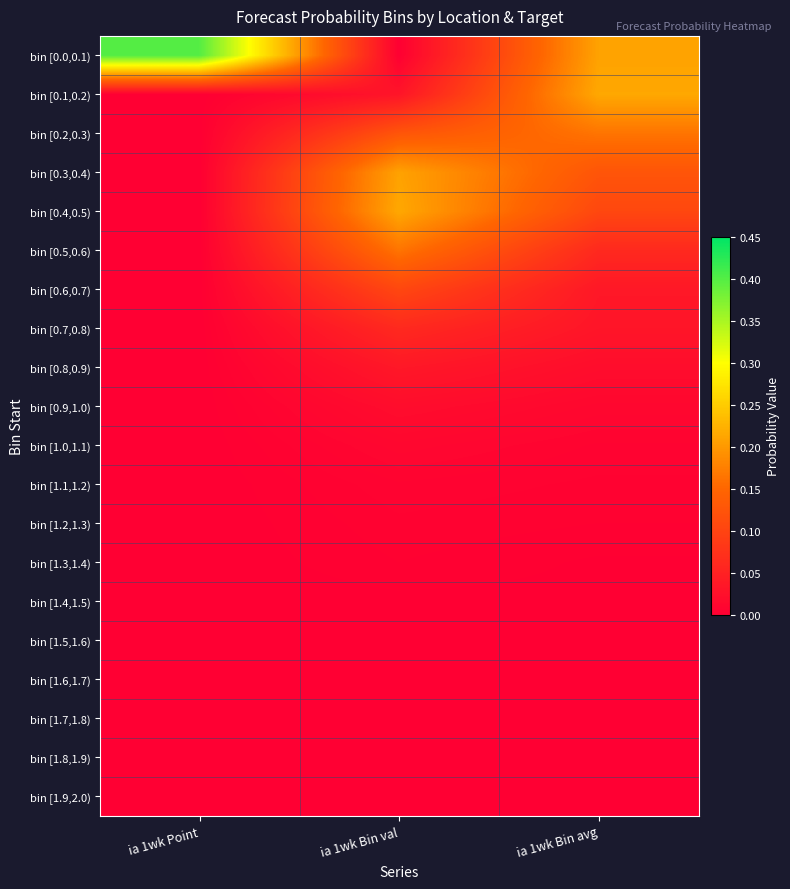

Reading left to right, list all the values displayed in this chart.

bin [0.0,0.1): ia 1wk Point=0.4	ia 1wk Bin val=0.0	ia 1wk Bin avg=0.2
bin [0.1,0.2): ia 1wk Point=0.0	ia 1wk Bin val=0.0	ia 1wk Bin avg=0.2
bin [0.2,0.3): ia 1wk Point=0.0	ia 1wk Bin val=0.1	ia 1wk Bin avg=0.2
bin [0.3,0.4): ia 1wk Point=0.0	ia 1wk Bin val=0.2	ia 1wk Bin avg=0.1
bin [0.4,0.5): ia 1wk Point=0.0	ia 1wk Bin val=0.2	ia 1wk Bin avg=0.1
bin [0.5,0.6): ia 1wk Point=0.0	ia 1wk Bin val=0.2	ia 1wk Bin avg=0.1
bin [0.6,0.7): ia 1wk Point=0.0	ia 1wk Bin val=0.1	ia 1wk Bin avg=0.0
bin [0.7,0.8): ia 1wk Point=0.0	ia 1wk Bin val=0.1	ia 1wk Bin avg=0.0
bin [0.8,0.9): ia 1wk Point=0.0	ia 1wk Bin val=0.0	ia 1wk Bin avg=0.0
bin [0.9,1.0): ia 1wk Point=0.0	ia 1wk Bin val=0.0	ia 1wk Bin avg=0.0
bin [1.0,1.1): ia 1wk Point=0.0	ia 1wk Bin val=0.0	ia 1wk Bin avg=0.0
bin [1.1,1.2): ia 1wk Point=0.0	ia 1wk Bin val=0.0	ia 1wk Bin avg=0.0
bin [1.2,1.3): ia 1wk Point=0.0	ia 1wk Bin val=0.0	ia 1wk Bin avg=0.0
bin [1.3,1.4): ia 1wk Point=0.0	ia 1wk Bin val=0.0	ia 1wk Bin avg=0.0
bin [1.4,1.5): ia 1wk Point=0.0	ia 1wk Bin val=0.0	ia 1wk Bin avg=0.0
bin [1.5,1.6): ia 1wk Point=0.0	ia 1wk Bin val=0.0	ia 1wk Bin avg=0.0
bin [1.6,1.7): ia 1wk Point=0.0	ia 1wk Bin val=0.0	ia 1wk Bin avg=0.0
bin [1.7,1.8): ia 1wk Point=0.0	ia 1wk Bin val=0.0	ia 1wk Bin avg=0.0
bin [1.8,1.9): ia 1wk Point=0.0	ia 1wk Bin val=0.0	ia 1wk Bin avg=0.0
bin [1.9,2.0): ia 1wk Point=0.0	ia 1wk Bin val=0.0	ia 1wk Bin avg=0.0